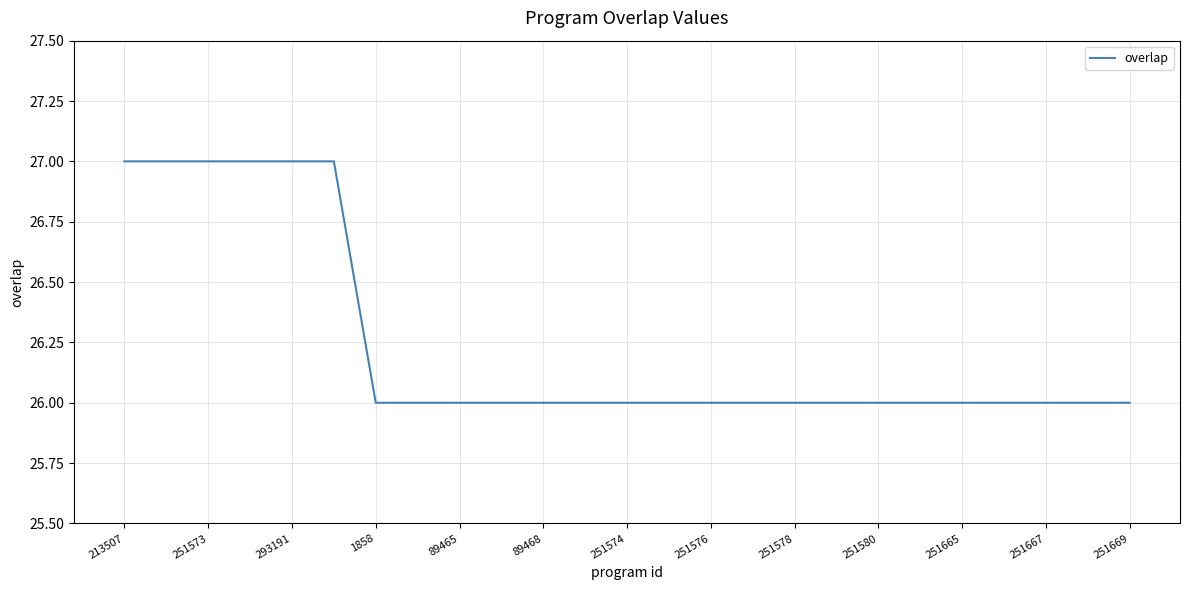

What is the maximum value shown in the chart?

27